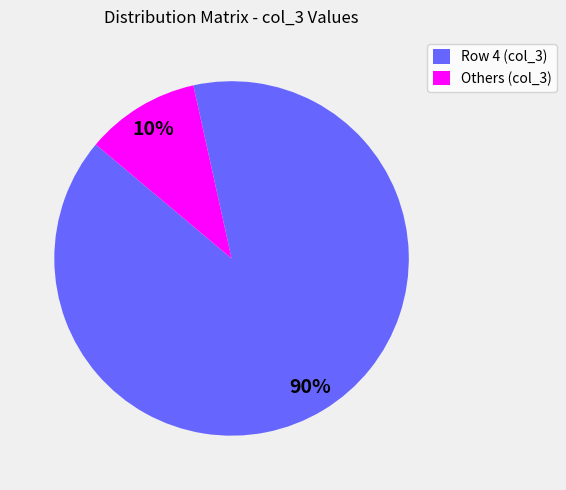

Count the number of slices in the pie.

2